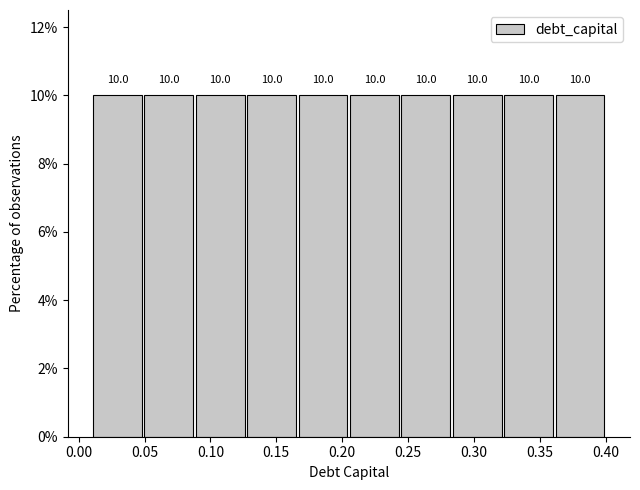

Reading left to right, list every bar in this chart as the range it spans on the x-axis followed by its height. The bar edges are not printed on the chart, so give them approximately, as read against the axis.

0.010 to 0.049: 10.0
0.049 to 0.088: 10.0
0.088 to 0.127: 10.0
0.127 to 0.166: 10.0
0.166 to 0.205: 10.0
0.205 to 0.244: 10.0
0.244 to 0.283: 10.0
0.283 to 0.322: 10.0
0.322 to 0.361: 10.0
0.361 to 0.400: 10.0